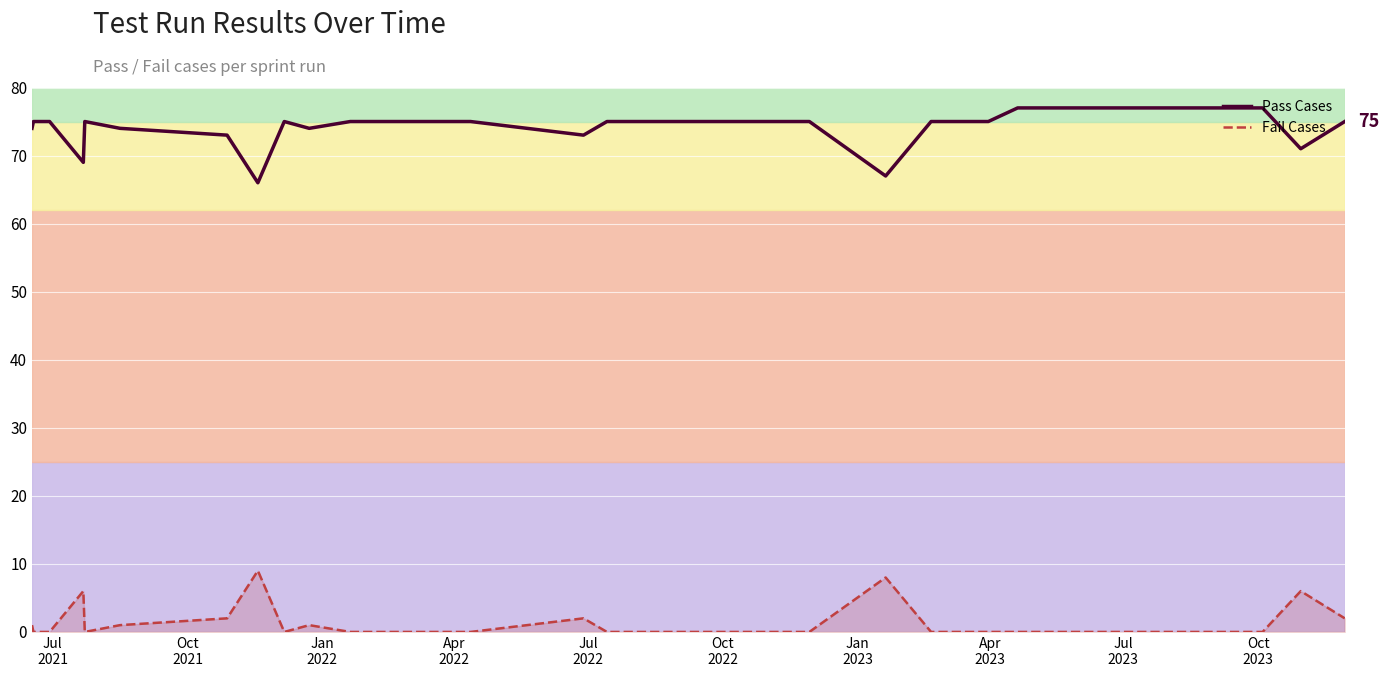

What is the difference between the maximum and minimum values in the Pass Cases series?

11